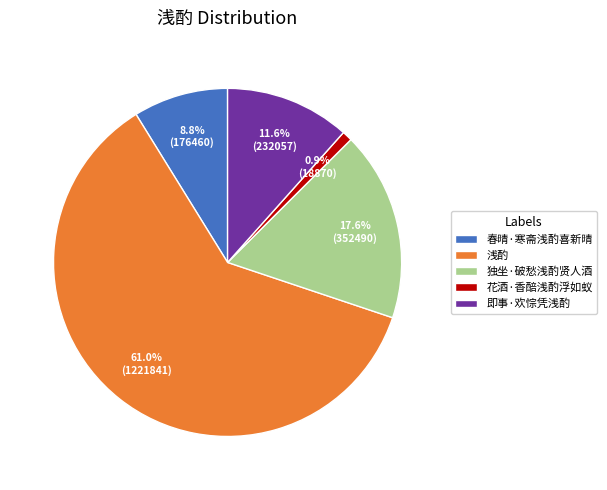

What percentage is the 即事·欢悰凭浅酌 slice, to the nearest percent?

12%